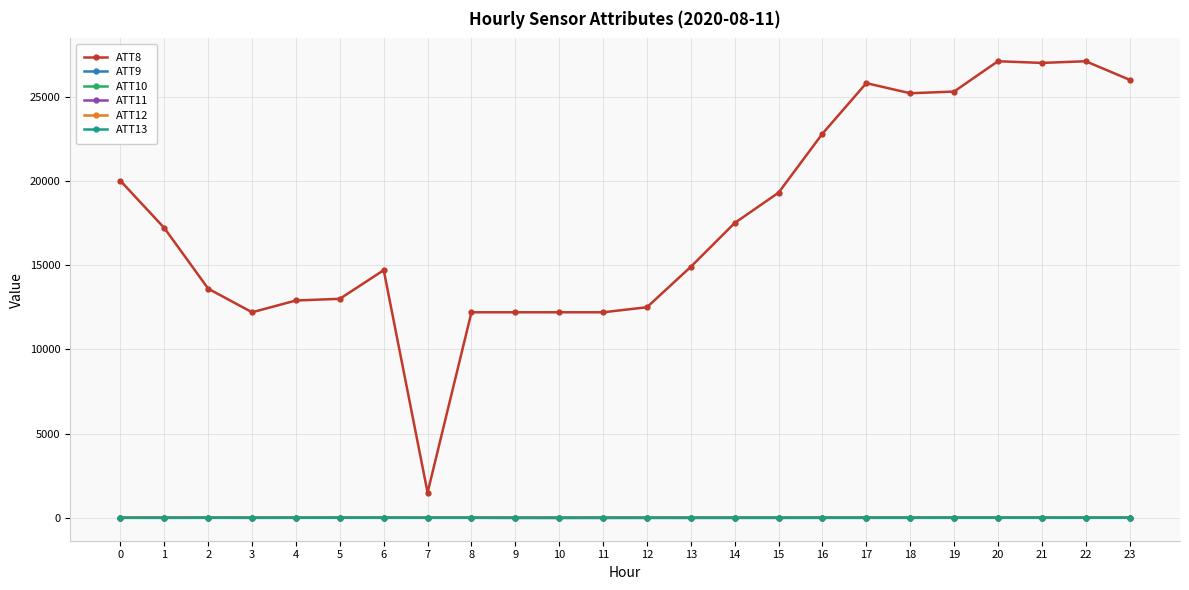

Which series has the largest range (max minus min)?

ATT8